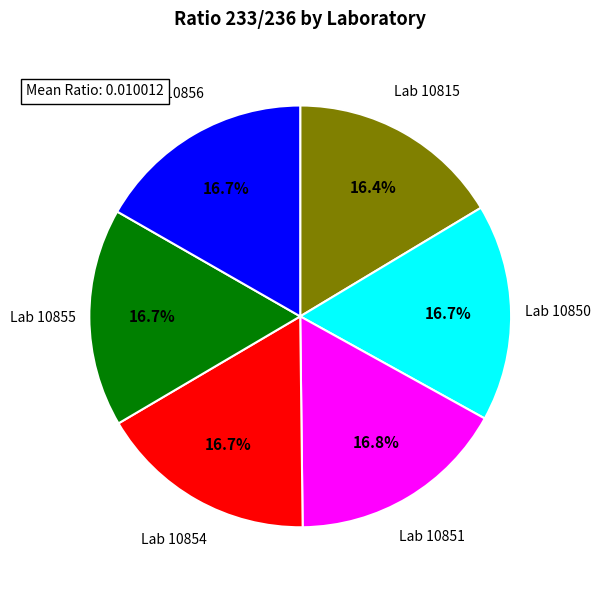

How many segments does this pie chart have?

6